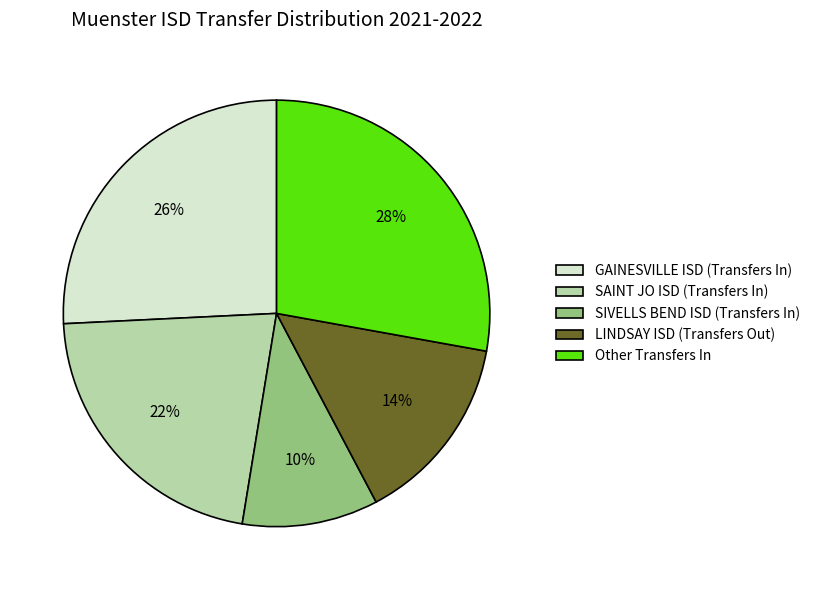

Which has a higher value, LINDSAY ISD (Transfers Out) or Other Transfers In?

Other Transfers In